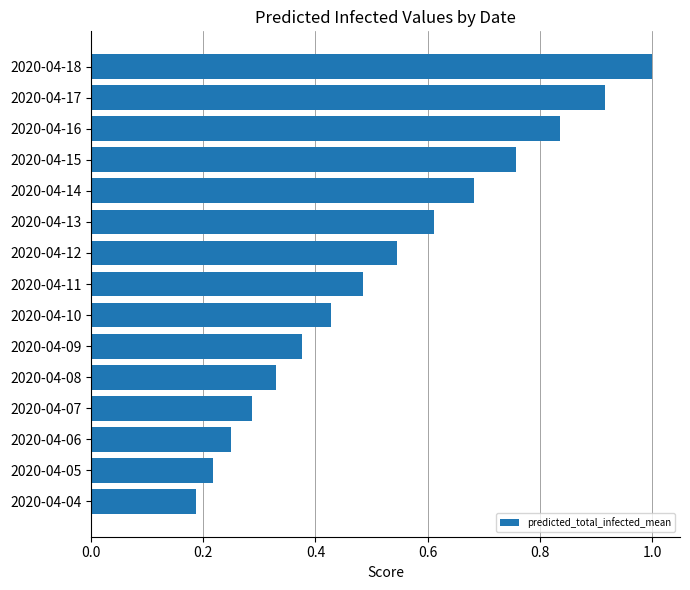

List the labels in order of value, largest first.

2020-04-18, 2020-04-17, 2020-04-16, 2020-04-15, 2020-04-14, 2020-04-13, 2020-04-12, 2020-04-11, 2020-04-10, 2020-04-09, 2020-04-08, 2020-04-07, 2020-04-06, 2020-04-05, 2020-04-04